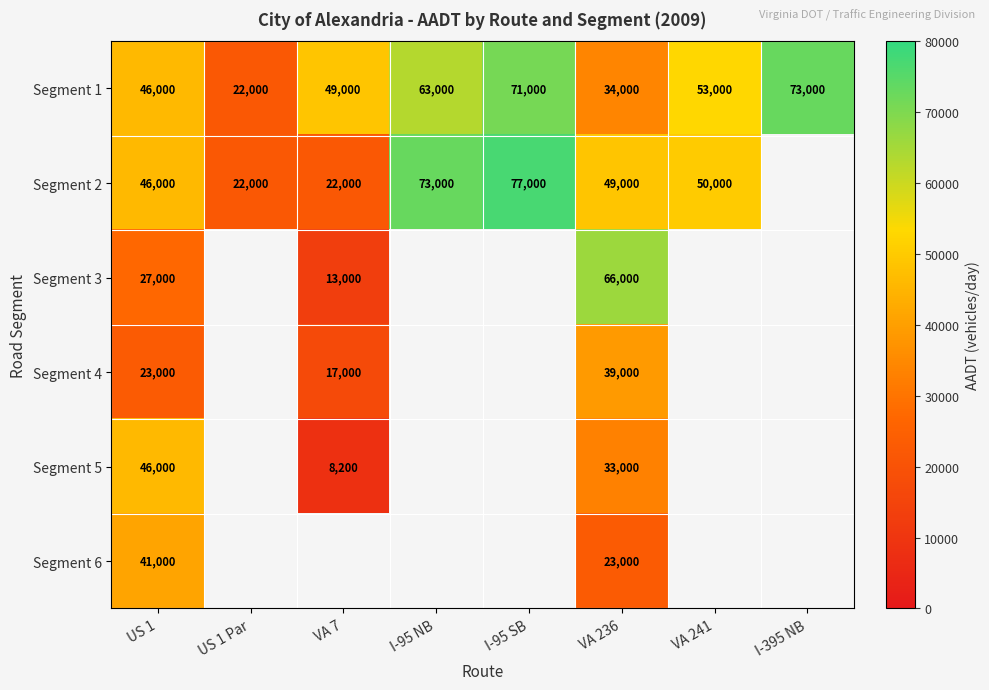

What is the sum of all Segment 1 values?

411000